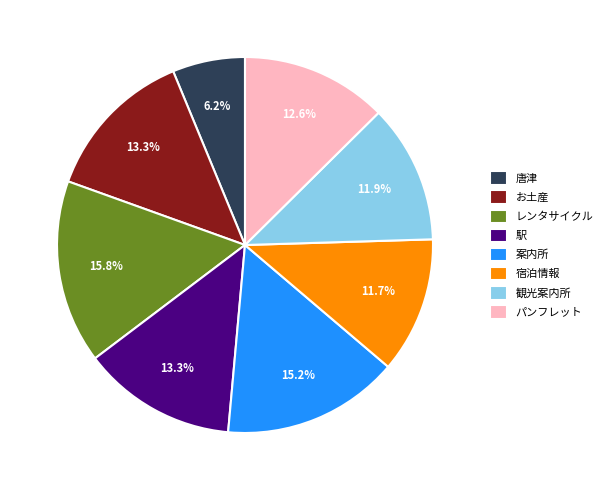

Is 唐津 the majority of the pie?

No